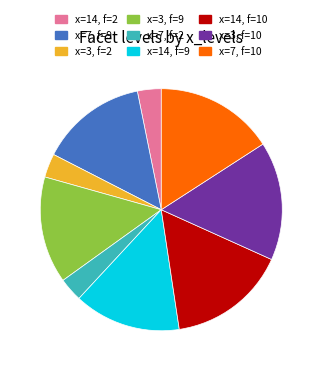

How many slices are in this pie chart?

9